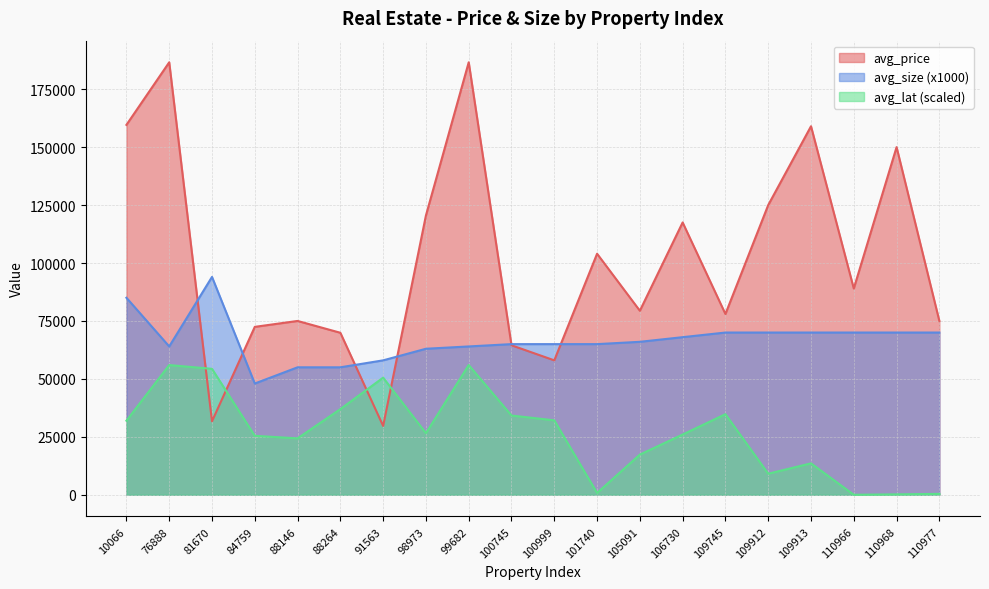

At which label is avg_lat closest to 27990?

98973